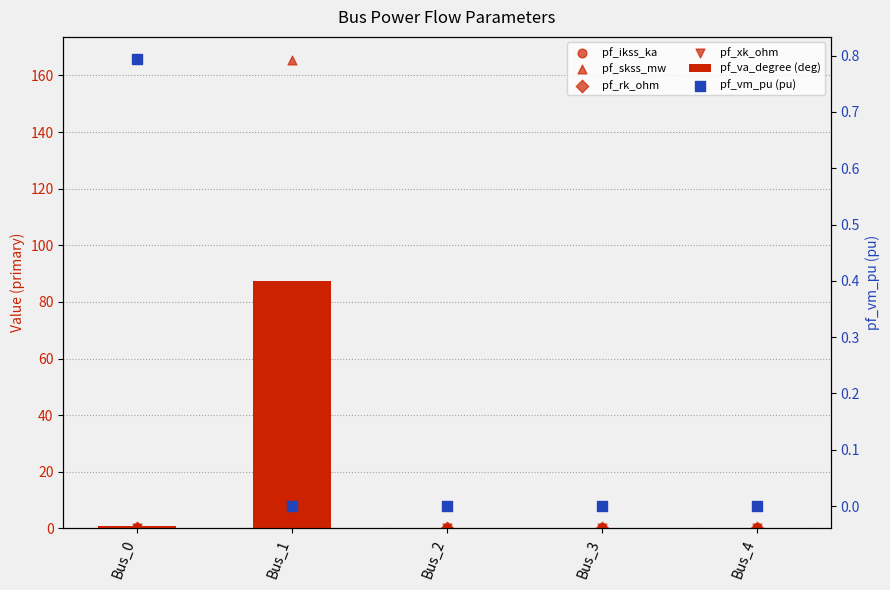

Is the value of pf_skss_mw at Bus_0 greater than the value of pf_va_degree (deg) at Bus_4?

No